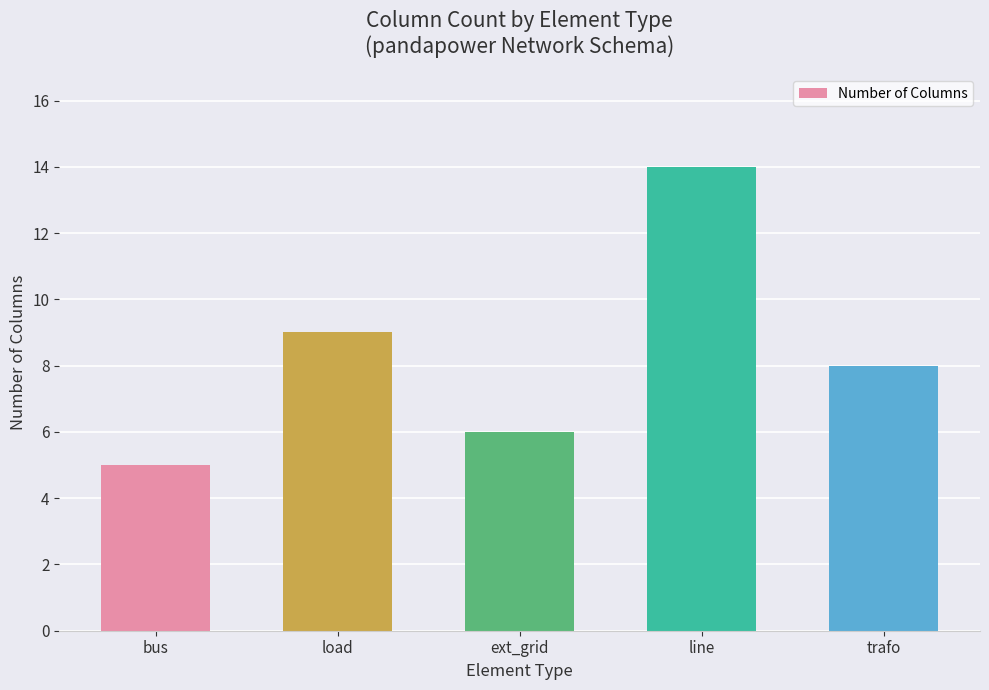

How many categories are shown in the chart?

5